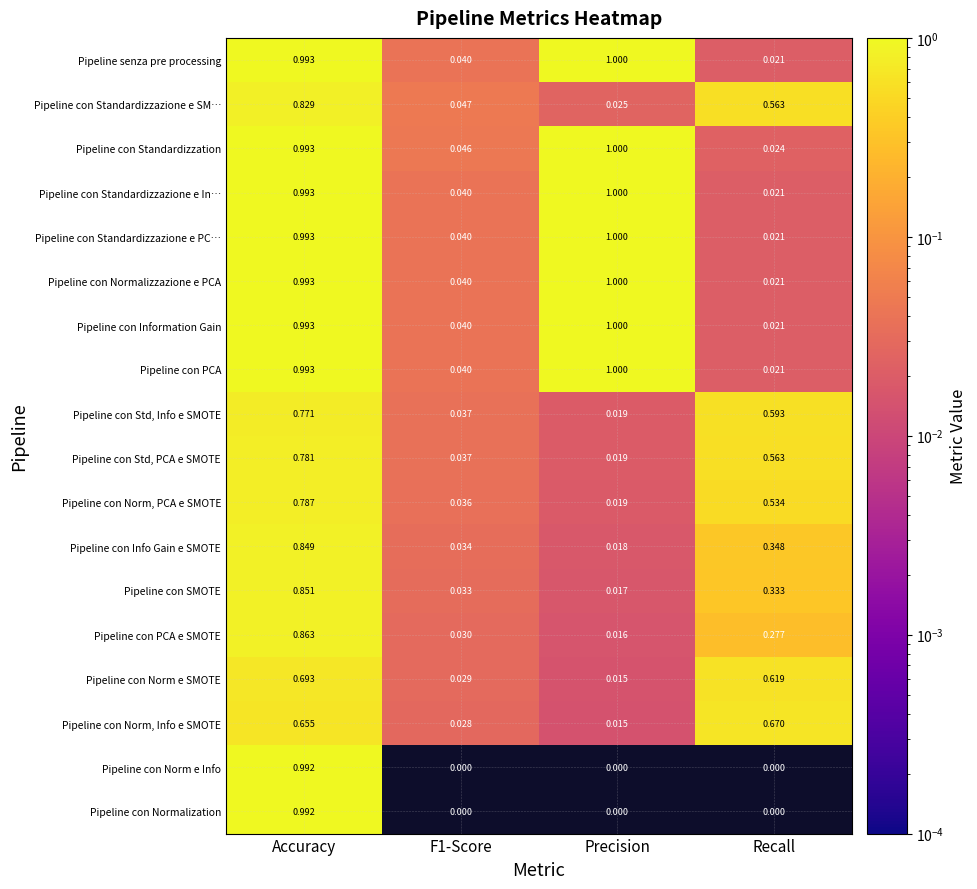

Which series has the largest total across all categories?

Pipeline con Standardizzation